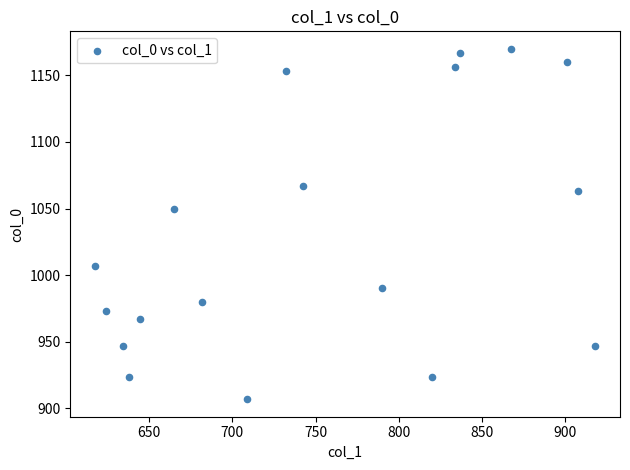

What Y value in the scatter plot is closest to 1038?

1050.0